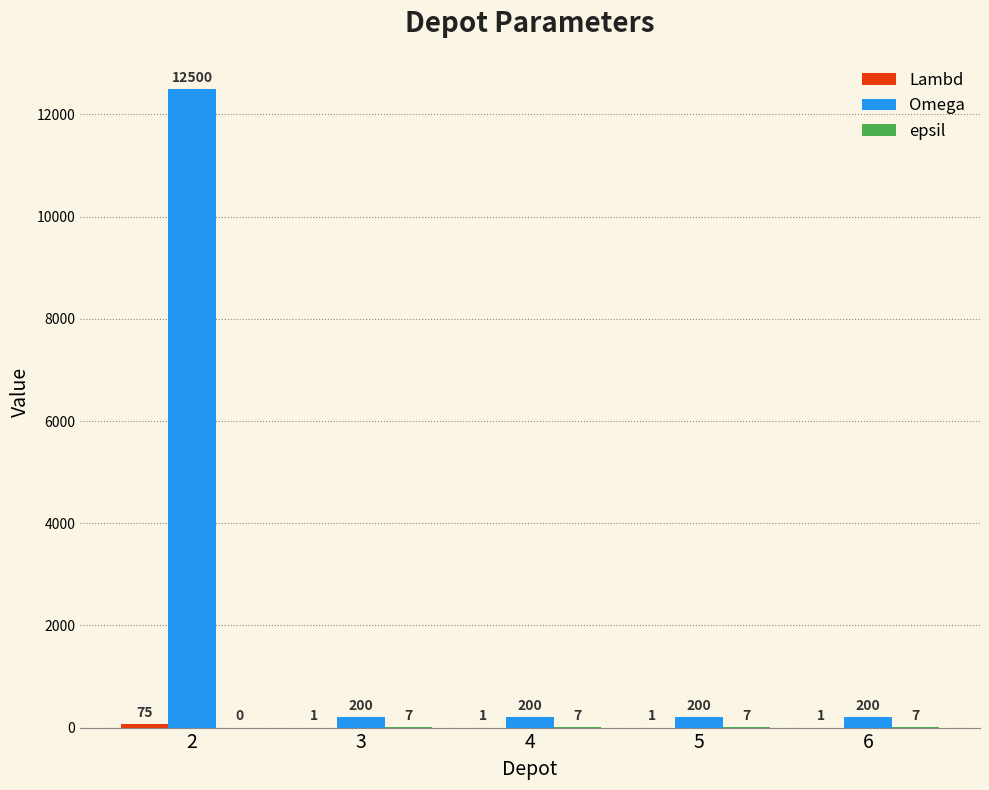

Does the chart contain stacked bars?

No